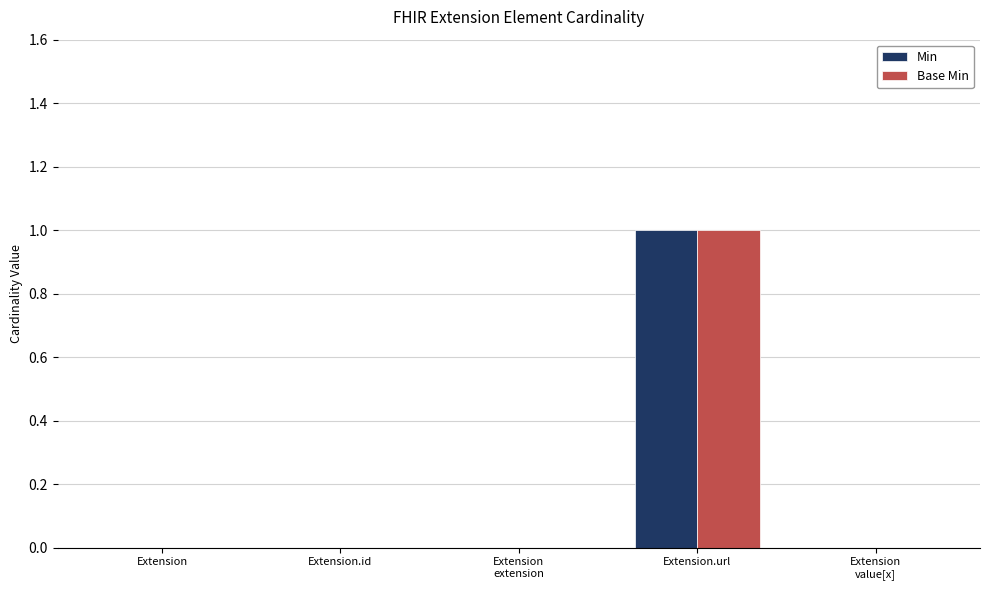

Reading right to left, list all the values displayed in this chart.

Min: Extension
value[x]=0	Extension.url=1	Extension
extension=0	Extension.id=0	Extension=0
Base Min: Extension
value[x]=0	Extension.url=1	Extension
extension=0	Extension.id=0	Extension=0